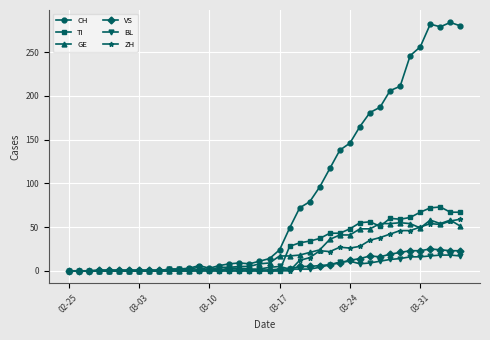

True or false: CH has more than 0 points higher than both neighbors.

True